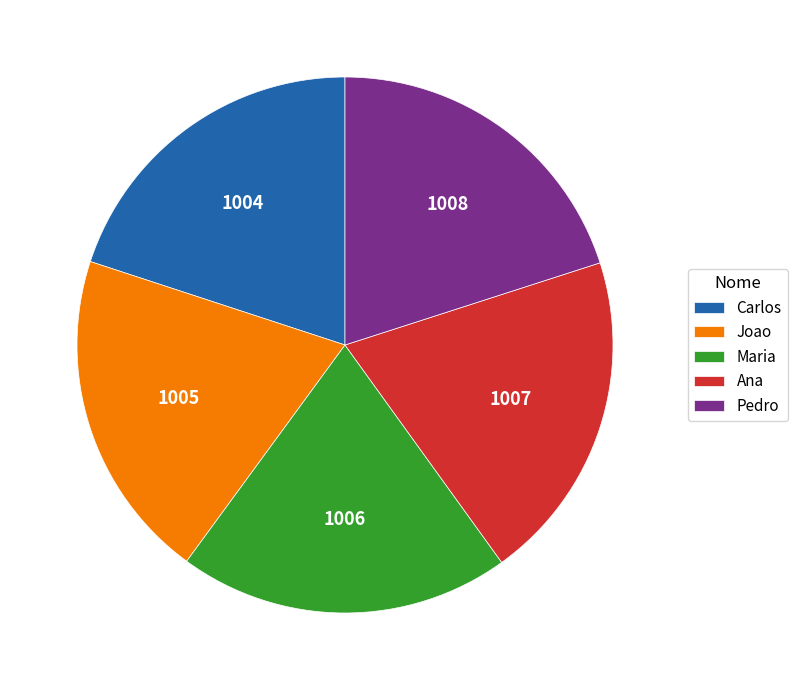

Does Joao account for over 50% of the chart?

No